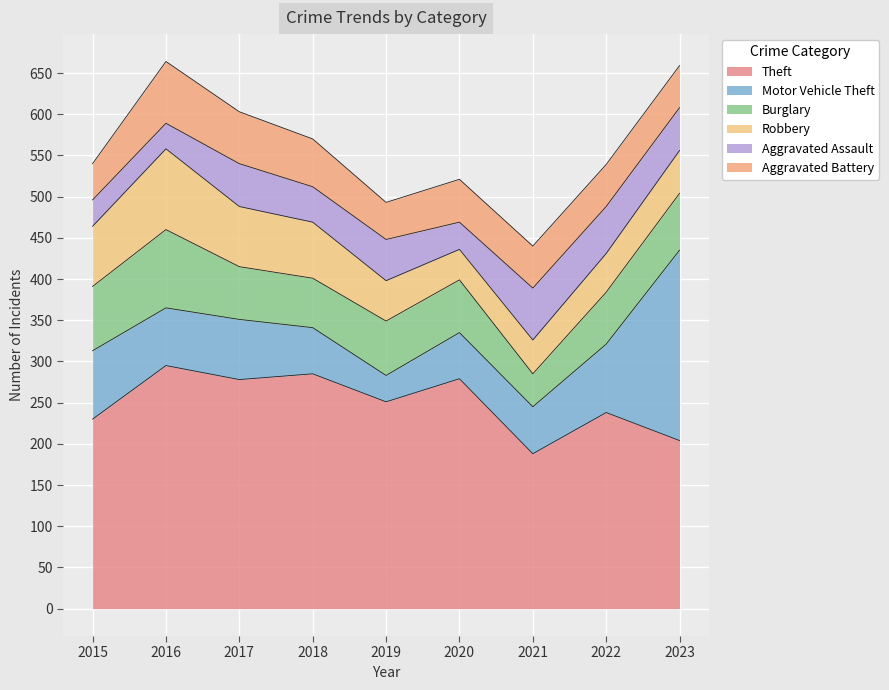

True or false: Aggravated Battery and Motor Vehicle Theft intersect in this chart.

True